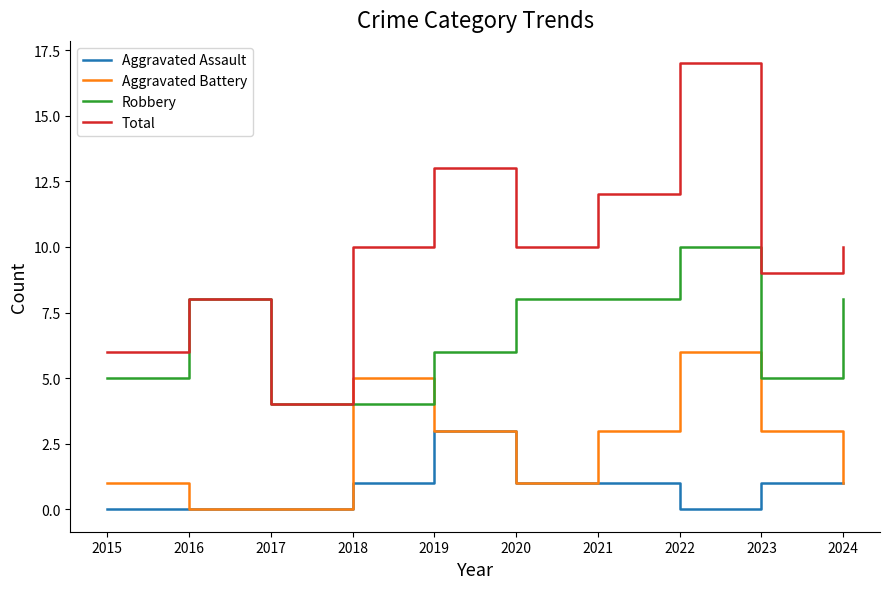

What value does the Aggravated Assault series have at 2024?

1